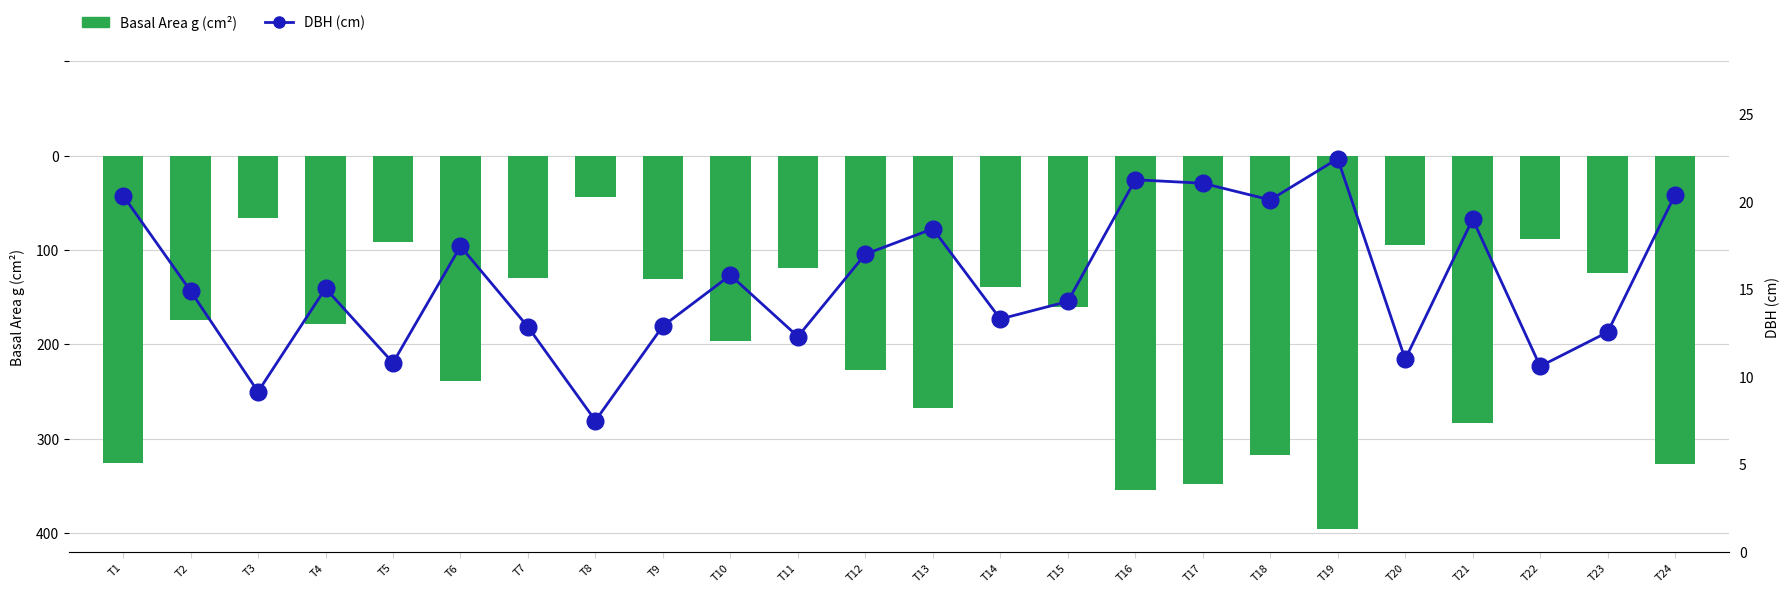

Between T12 and T18, which series saw the biggest shift?

Basal Area g (cm²)